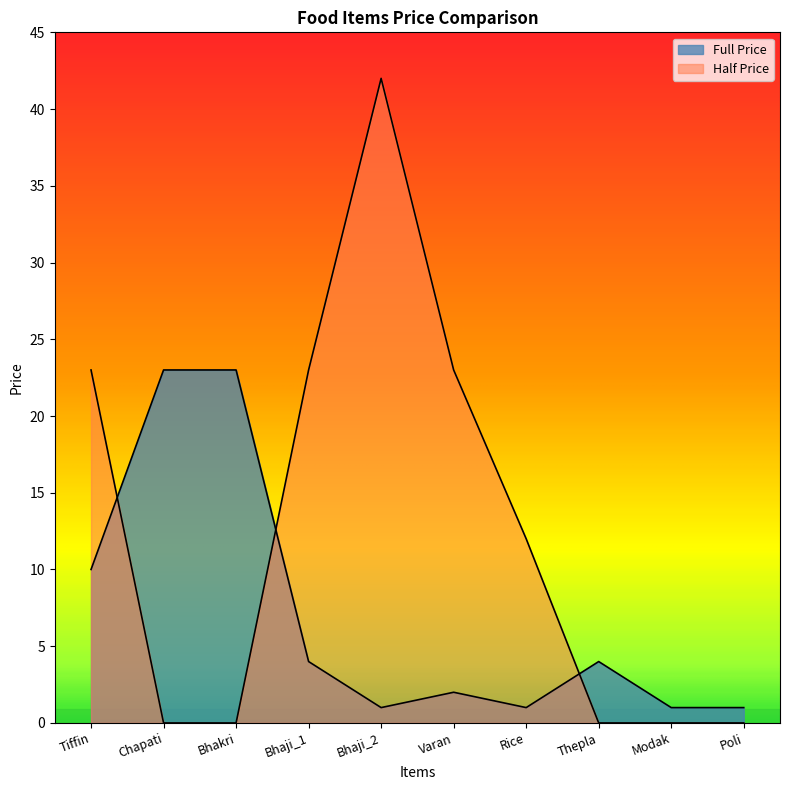

True or false: Full Price has a value of 15 at Tiffin.

False